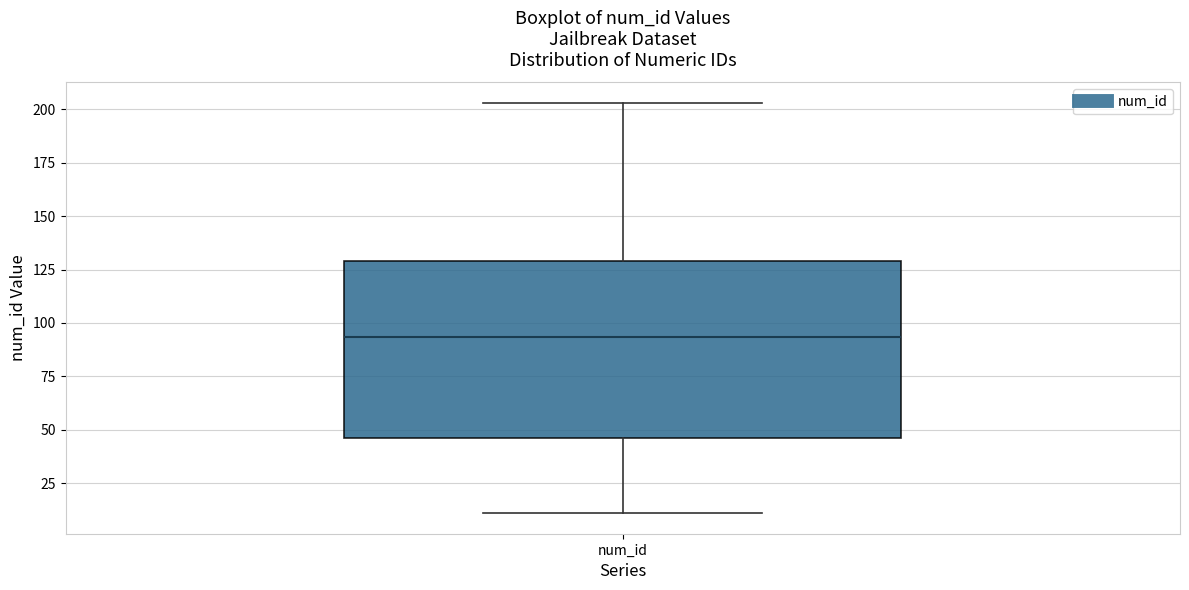

Transcribe this box plot: give where the median line is, the range the box spans, and where the two whiskers end, as read against the y-axis. The values are not printed on the chart, so give them approximately, as read against the axis.

median 95, box 45 to 130, whiskers 10 to 205